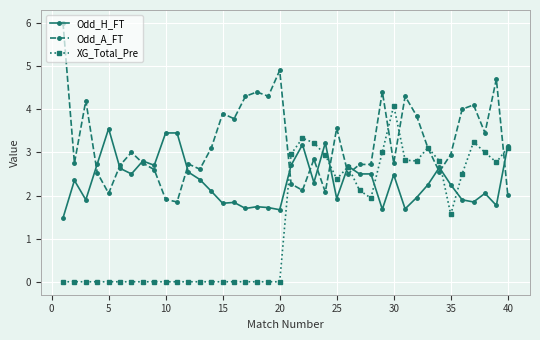

True or false: Odd_A_FT has more than 2 points higher than both neighbors.

True